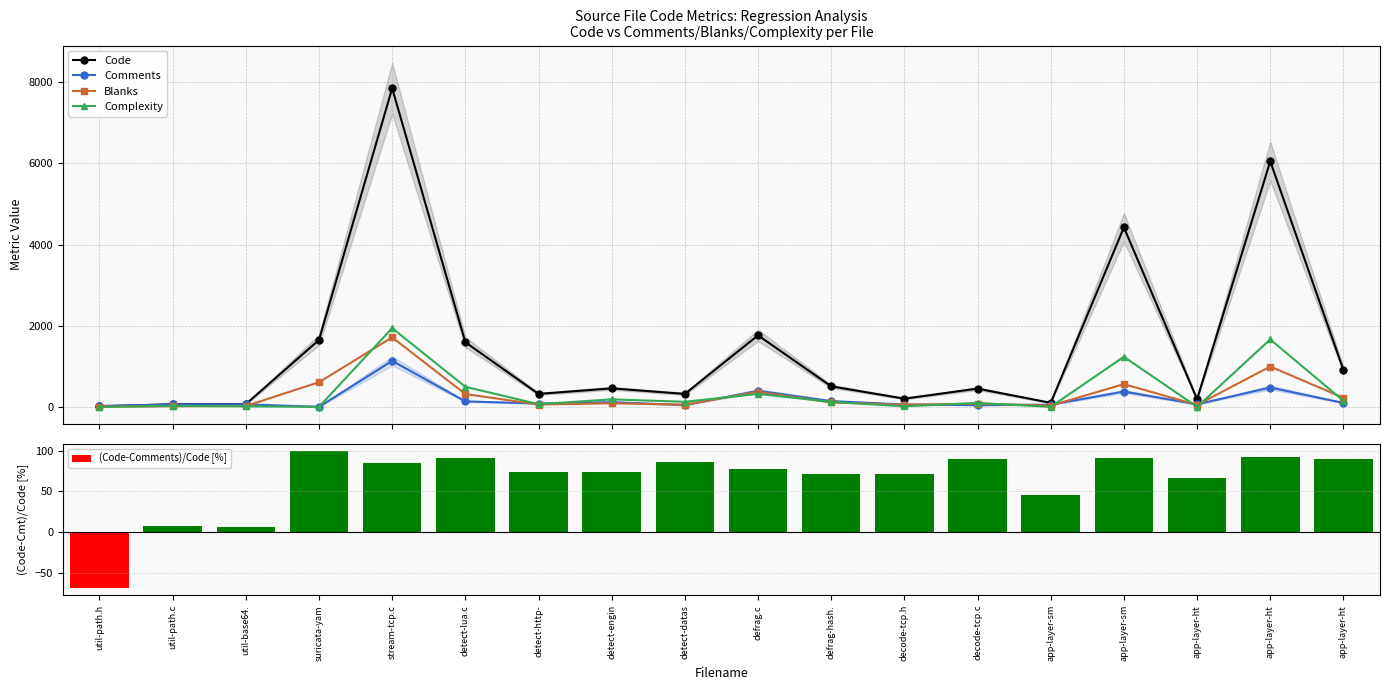

What is the sum of the Complexity values at app-layer-ht and app-layer-sm?

1234.0